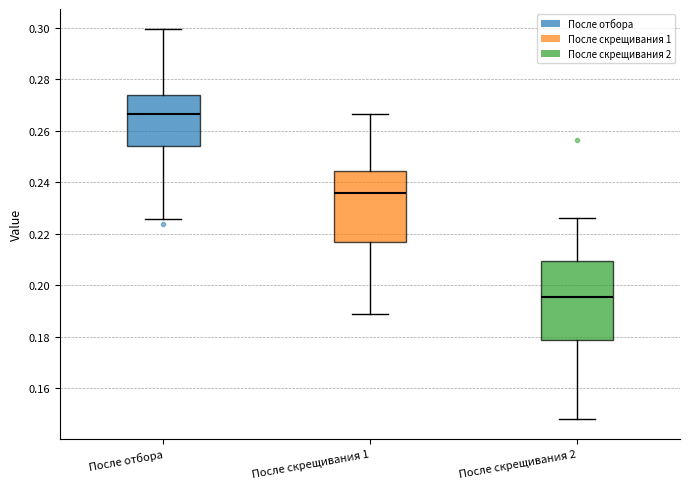

Reading left to right, read every box against the y-axis: the position of its median line, the range the box covers, and the ends of its whiskers. The values are not printed on the chart, so give them approximately, as read against the axis.

После отбора: median 0.266, box 0.254 to 0.274, whiskers 0.226 to 0.300
После скрещивания 1: median 0.236, box 0.216 to 0.244, whiskers 0.188 to 0.266
После скрещивания 2: median 0.196, box 0.178 to 0.210, whiskers 0.148 to 0.226